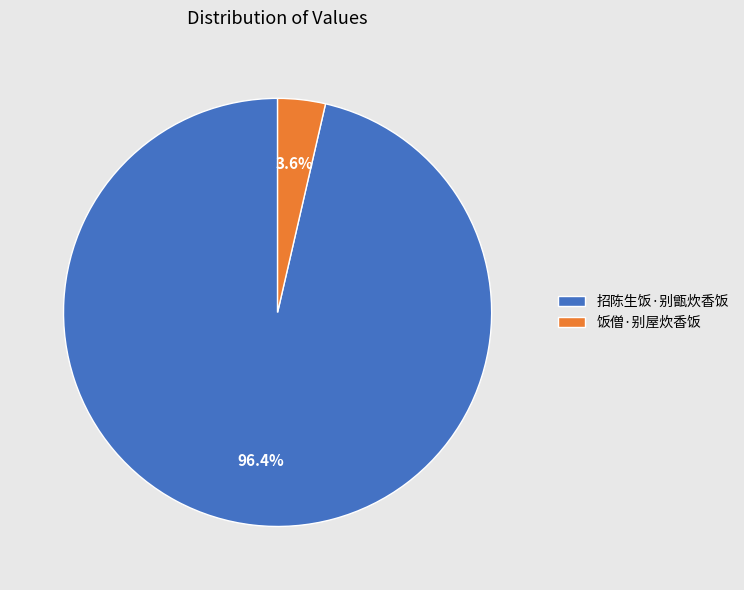

Which has a higher value, 招陈生饭·别甑炊香饭 or 饭僧·别屋炊香饭?

招陈生饭·别甑炊香饭